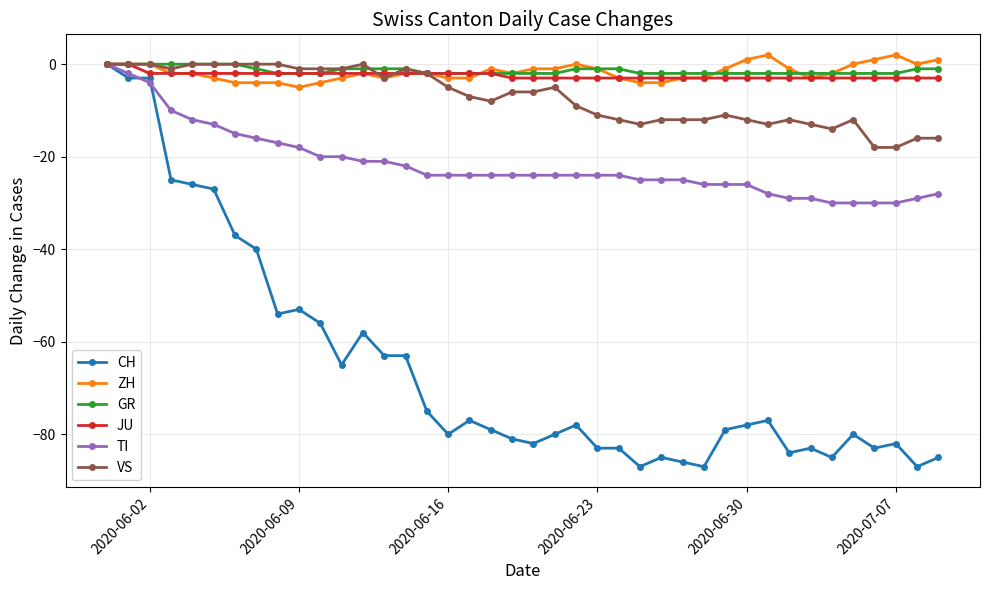

What is the greatest value displayed?

2